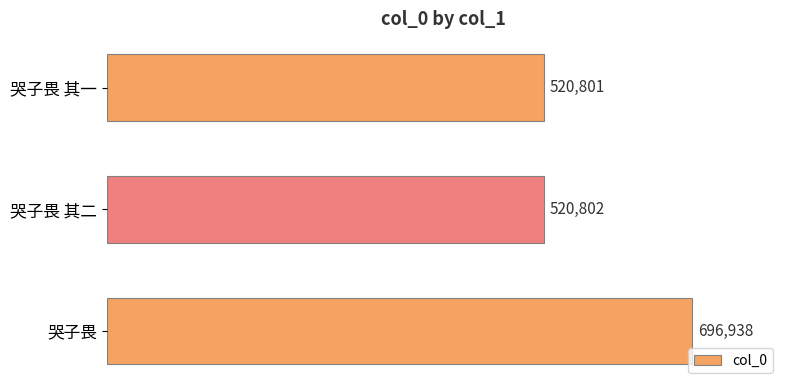

How many bars are there in total?

3